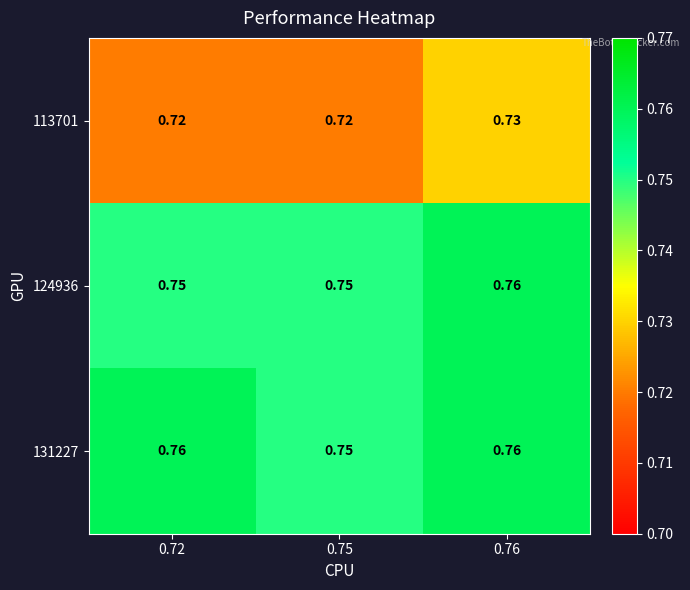

At which category is the sum across all series the highest?

0.76